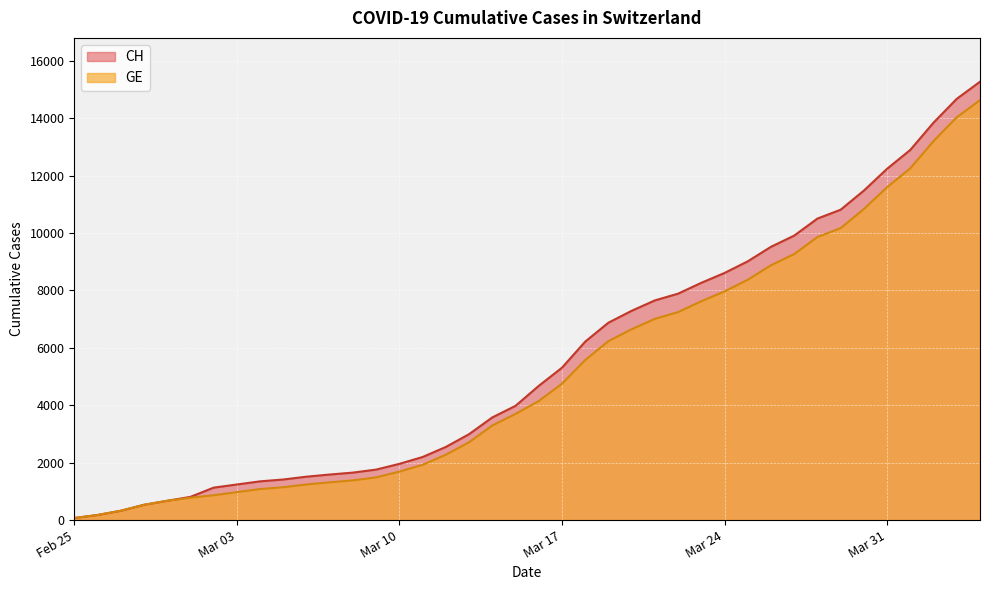

Reading left to right, what are all the values shown in this chart?

CH: 72	177	325	532	672	808	1130	1240	1349	1414	1512	1587	1654	1759	1959	2197	2548	2993	3576	3979	4674	5307	6215	6875	7289	7651	7886	8264	8607	9012	9518	9908	10501	10810	11476	12236	12894	13843	14672	15267
GE: 72	177	325	532	672	778	865	974	1081	1146	1241	1316	1383	1488	1688	1926	2277	2712	3295	3698	4147	4750	5573	6233	6647	7009	7244	7622	7965	8370	8876	9266	9859	10168	10834	11594	12252	13201	14030	14625